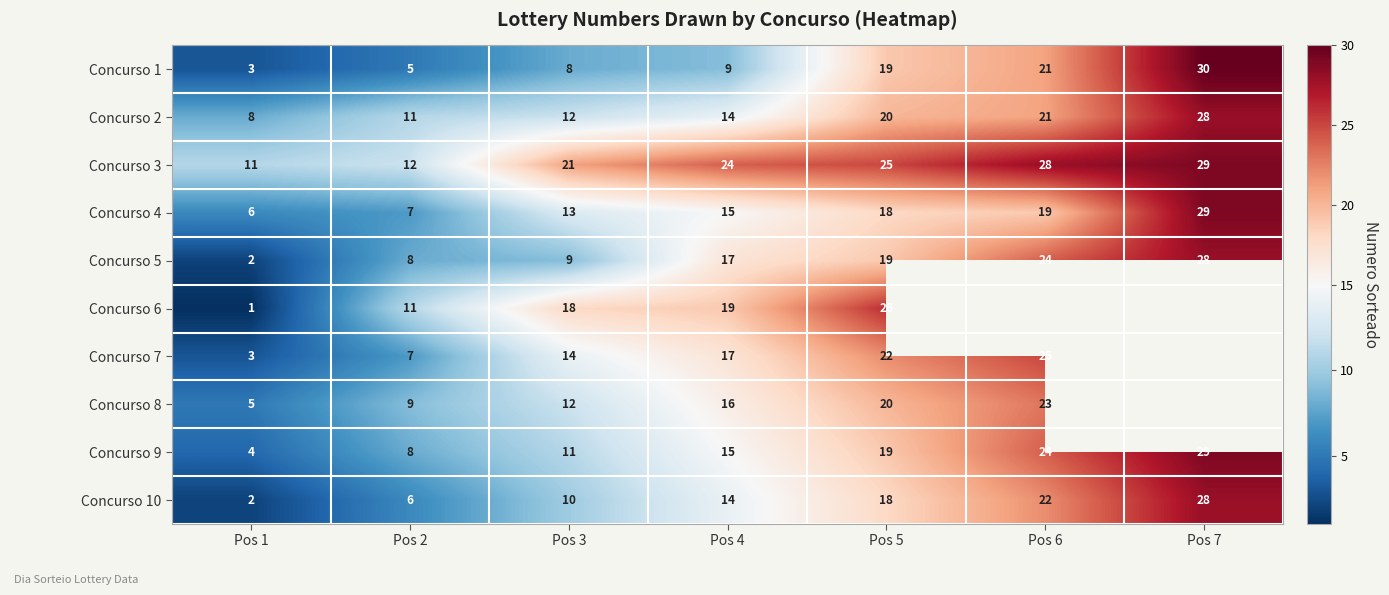

How many distinct data groups are displayed?

10